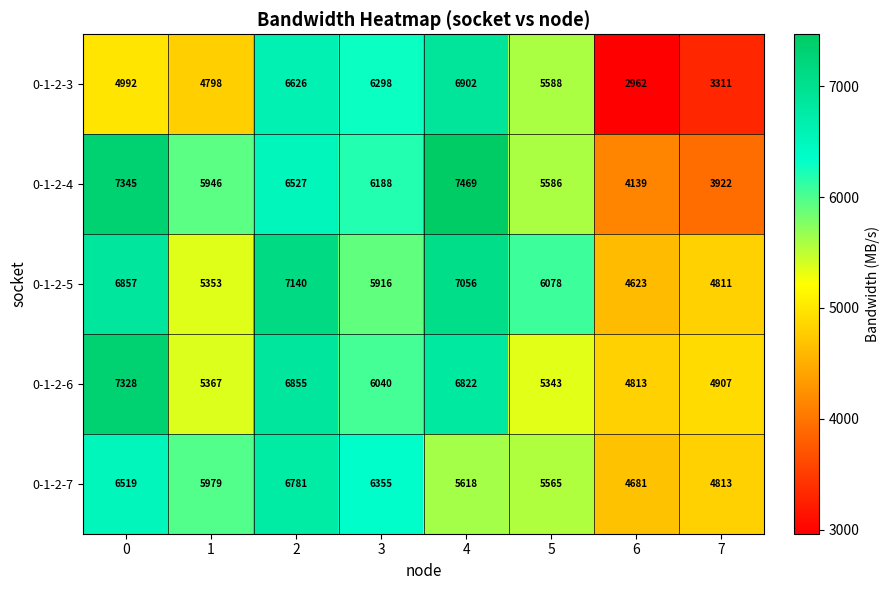

The value of 0-1-2-7 at 4 is 5618. True or false?

True